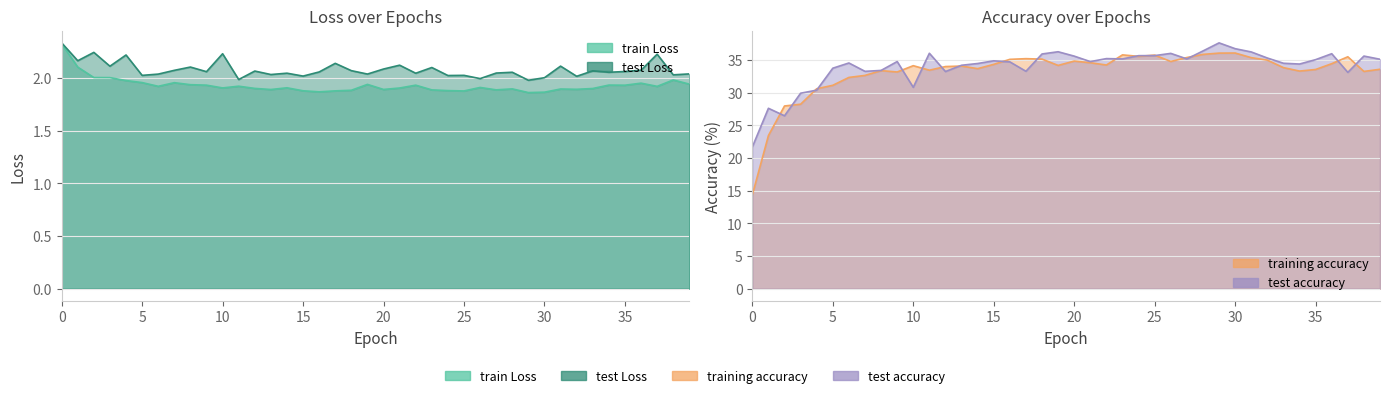

Rank the categories by train Loss value from lowest to highest.

29, 30, 16, 25, 17, 15, 24, 18, 23, 27, 13, 20, 32, 31, 28, 33, 12, 21, 10, 14, 26, 37, 6, 11, 35, 22, 9, 34, 8, 19, 39, 36, 7, 5, 4, 38, 3, 2, 1, 0